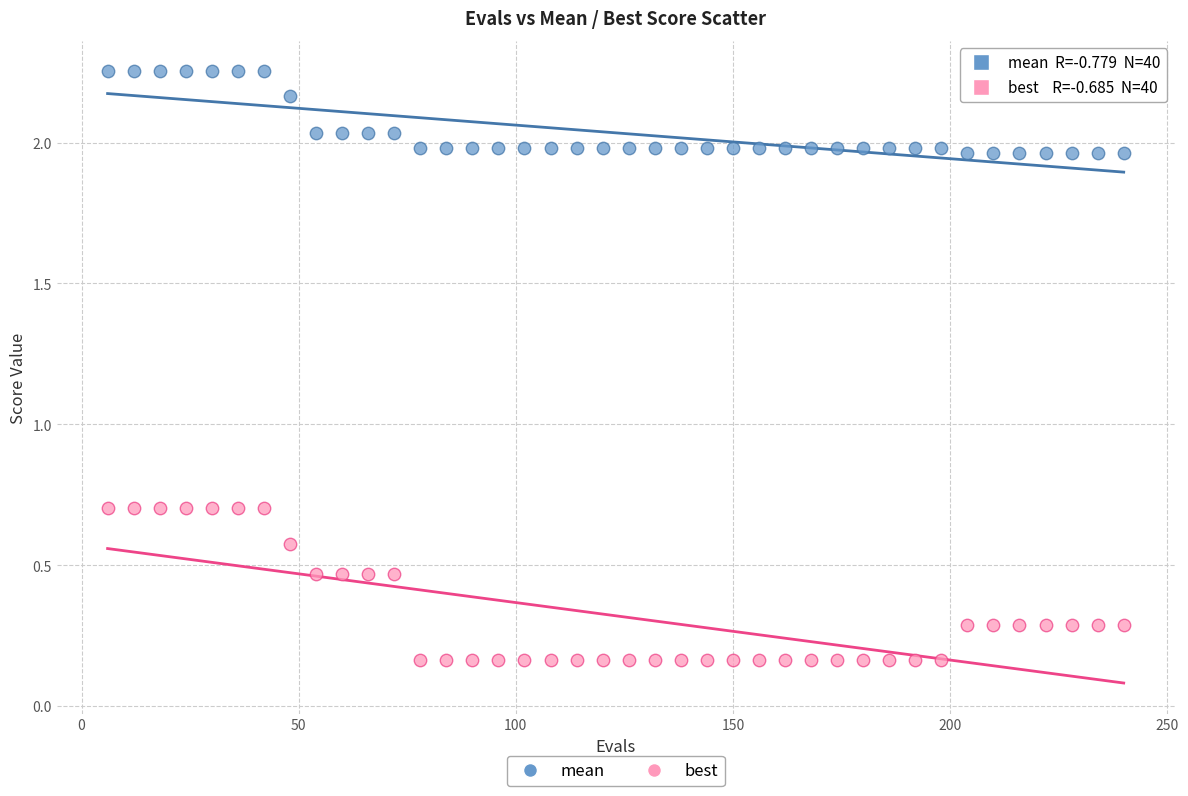

Which series has the largest Y range (max minus min)?

best